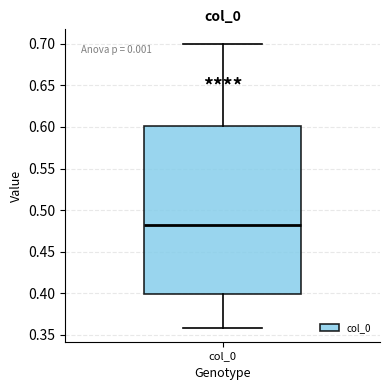

Where does the lower whisker of the box for col_0 end on the y-axis? The values are not printed on the chart, so give them approximately, as read against the axis.

0.36